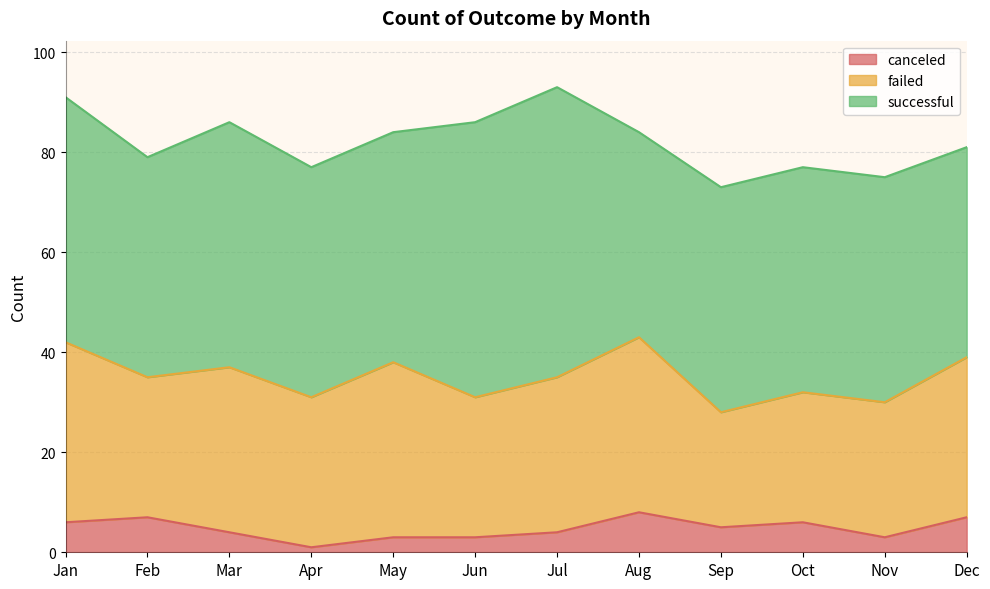

What are all the series names shown in the legend?

canceled, failed, successful